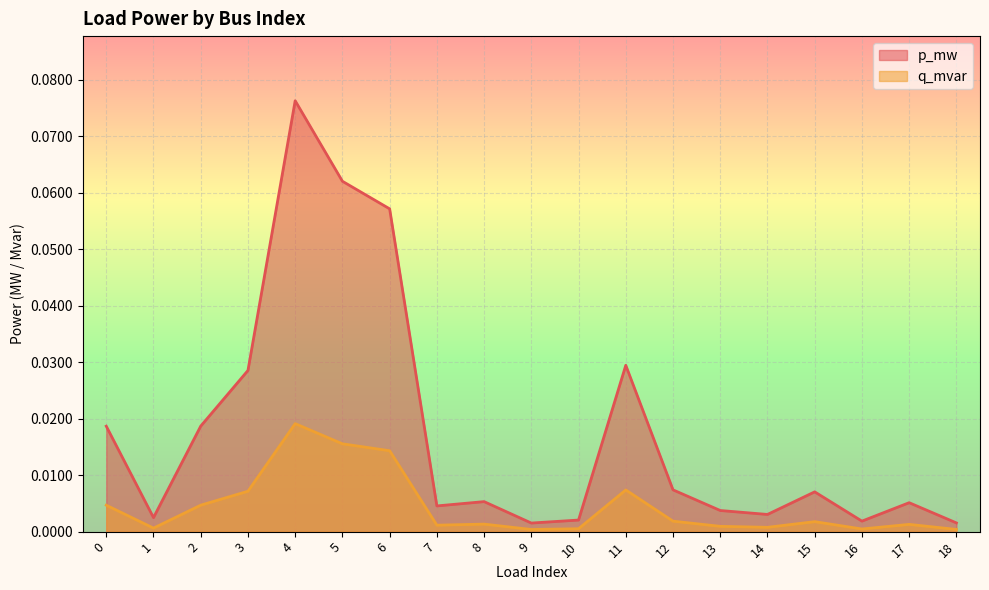

Is it true that q_mvar equals 0.0 at 7?

False